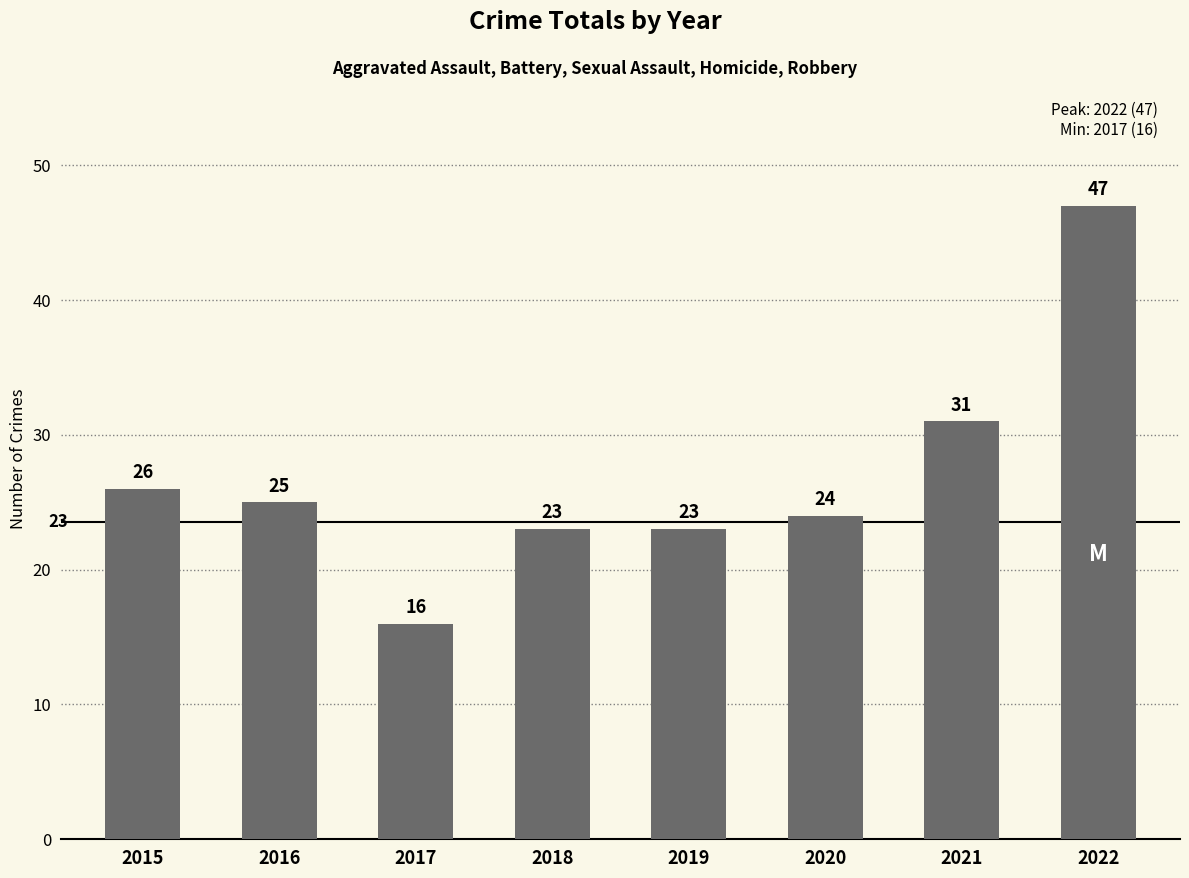

Where is the data nearest to the value 31?

2021